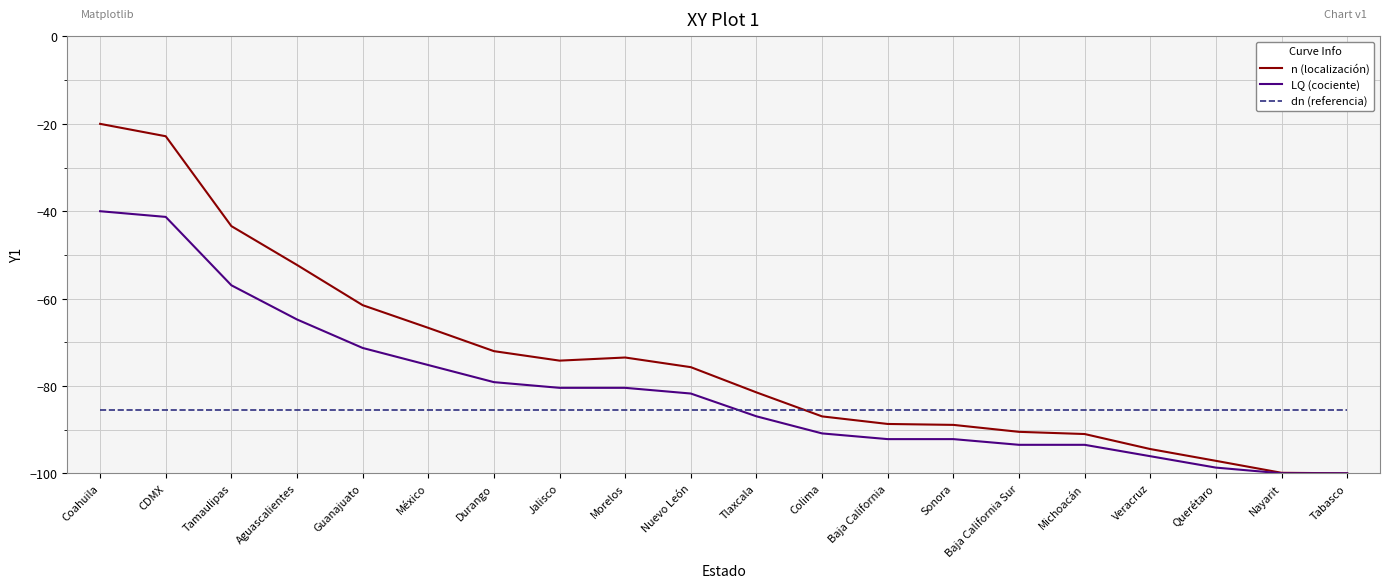

What is the average value of the n (localización) series?

-74.1